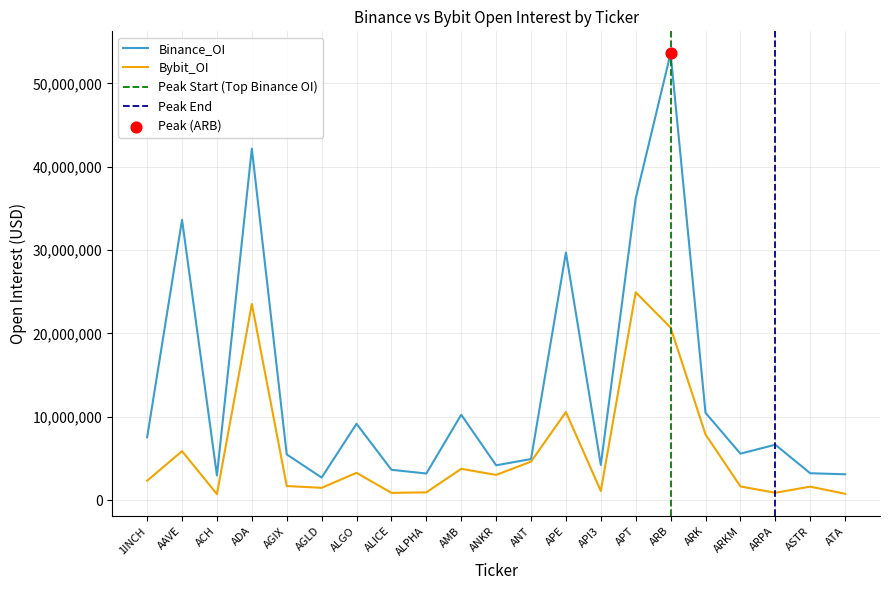

At which category is the sum across all series the highest?

ARB